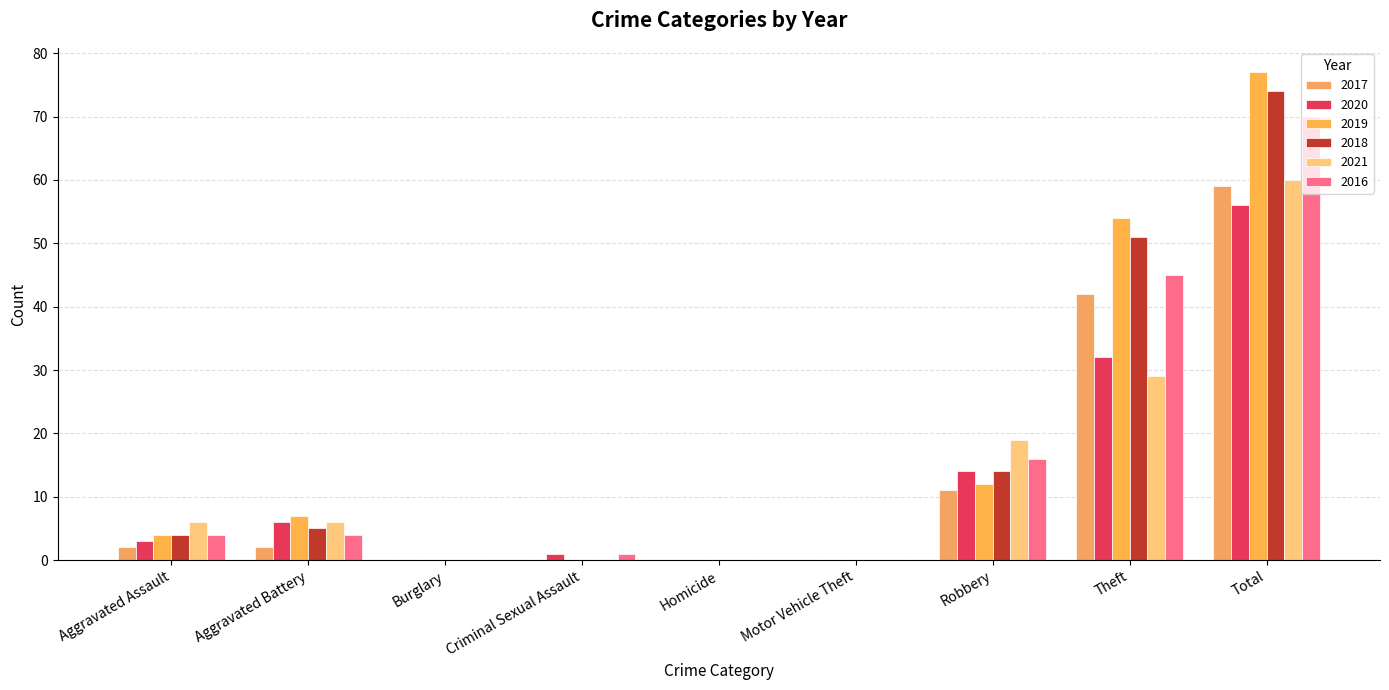

Which series has the largest range (max minus min)?

2019